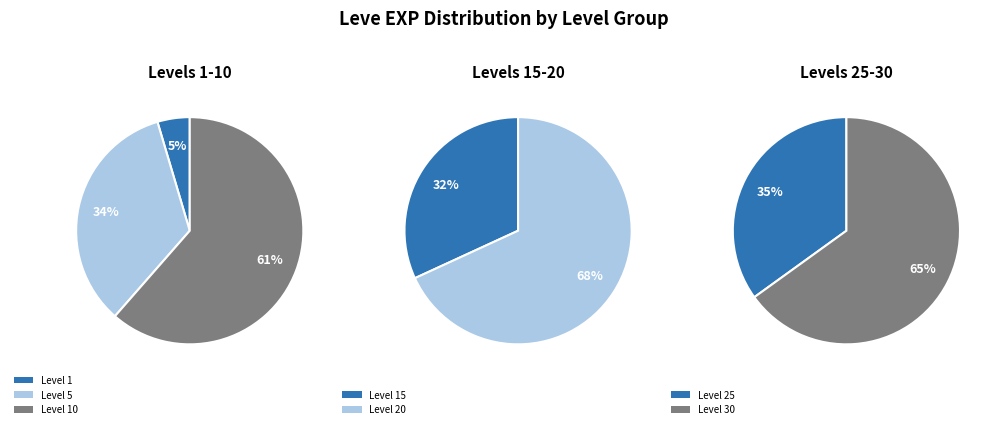

True or false: Level 30 accounts for 56% of the total.

False